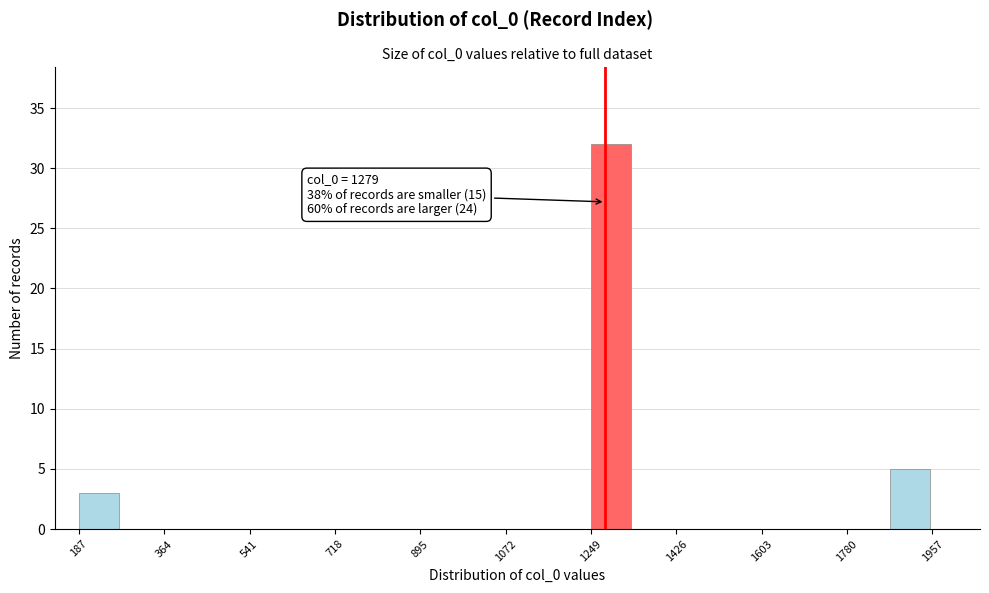

Over which range of the x-axis is the bar tallest?

1240 to 1340